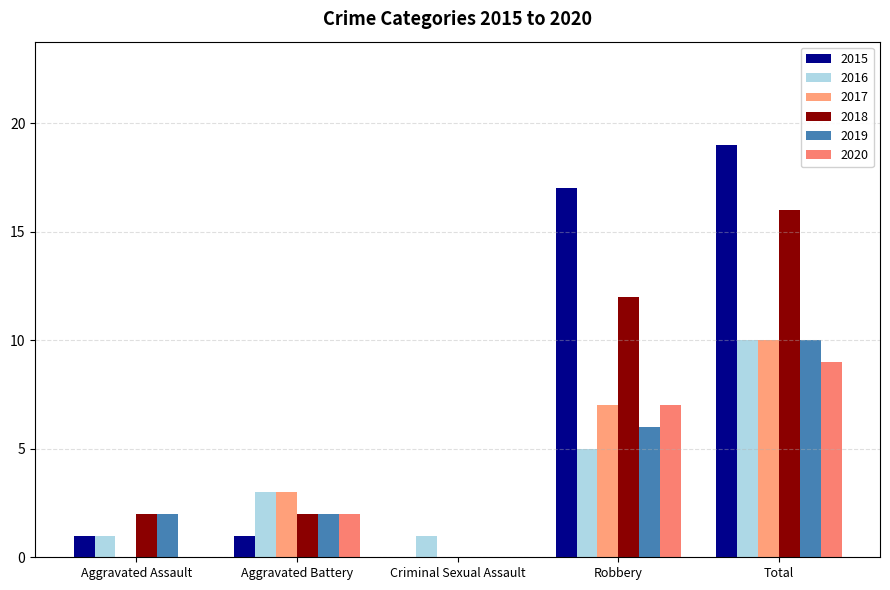

What is the sum of the 2017 values at Aggravated Assault and Aggravated Battery?

3